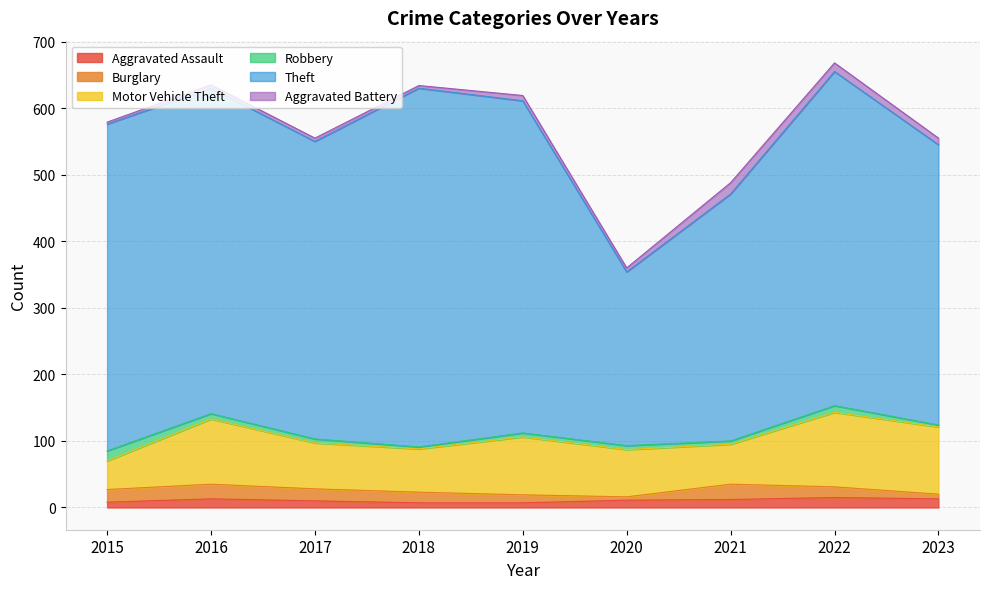

The Aggravated Battery series shows 13 at 2022. True or false?

True